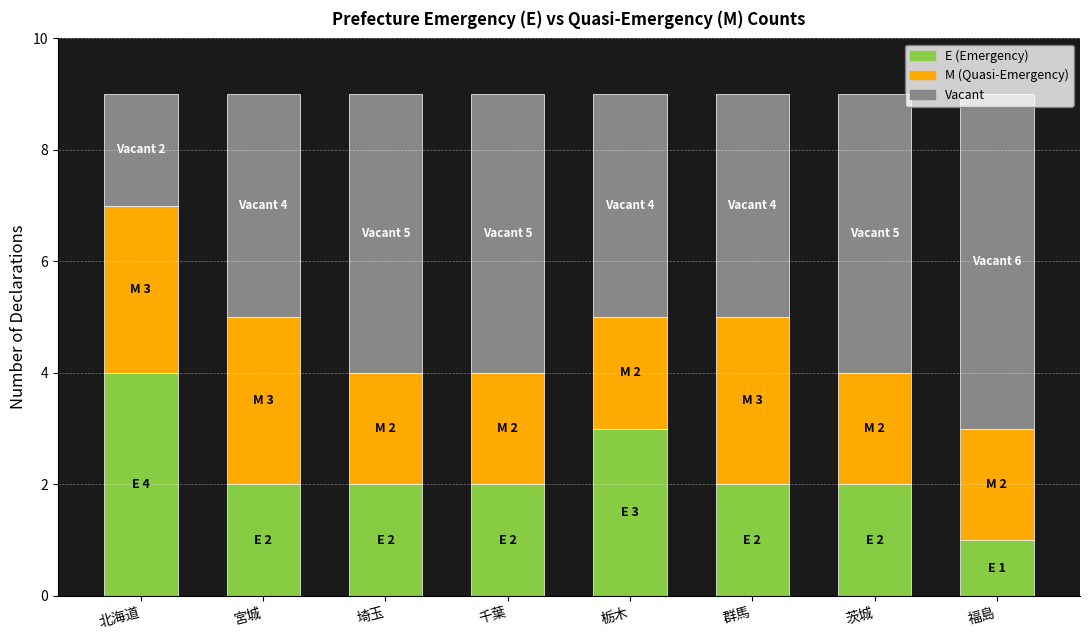

What is the total value across all series at 茨城?

9